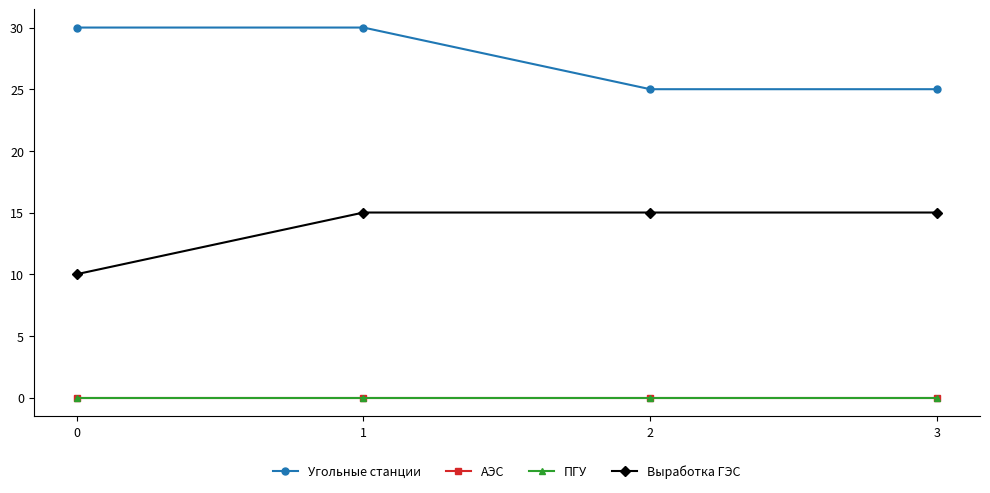

What is the sum of all Выработка ГЭС values?

55